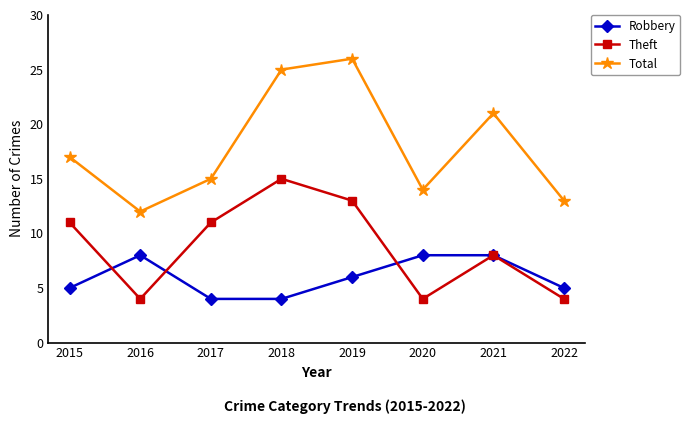

What is the total value across all series at 2015?

33